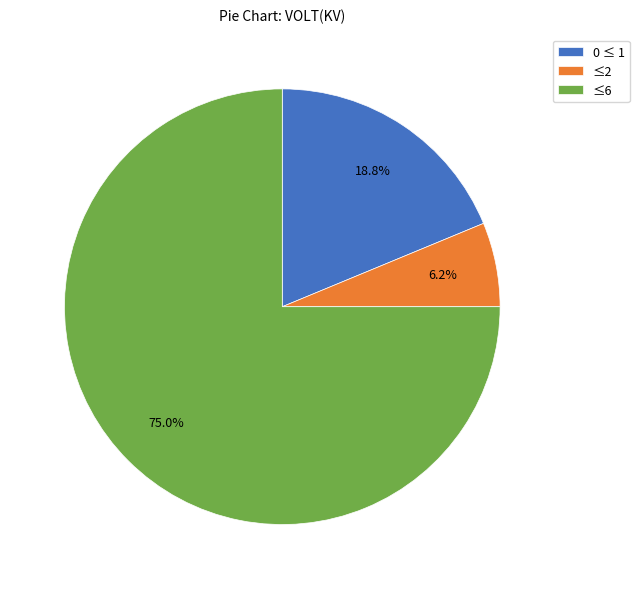

Rank the categories by value from lowest to highest.

≤2, 0 ≤ 1, ≤6